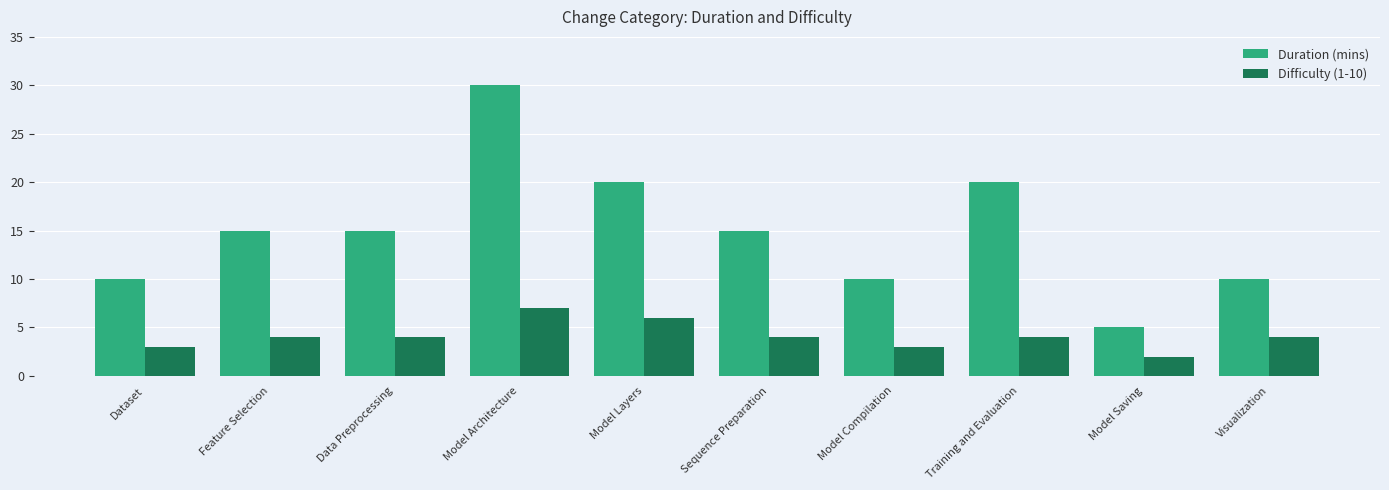

Reading right to left, what are all the values shown in this chart?

Duration (mins): 10	5	20	10	15	20	30	15	15	10
Difficulty (1-10): 4	2	4	3	4	6	7	4	4	3